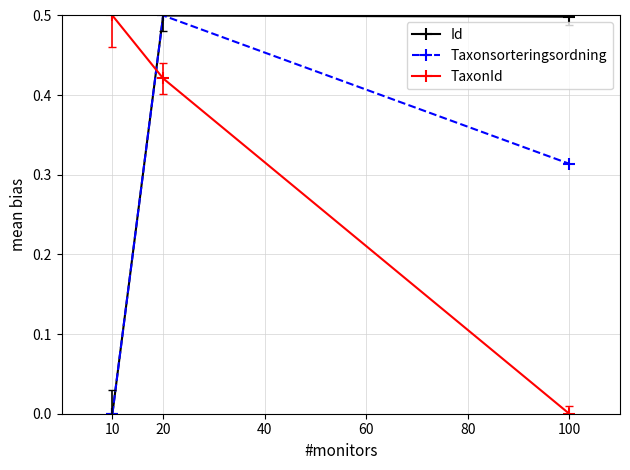

What is the value of the Id point at the 3rd from the left?

0.5